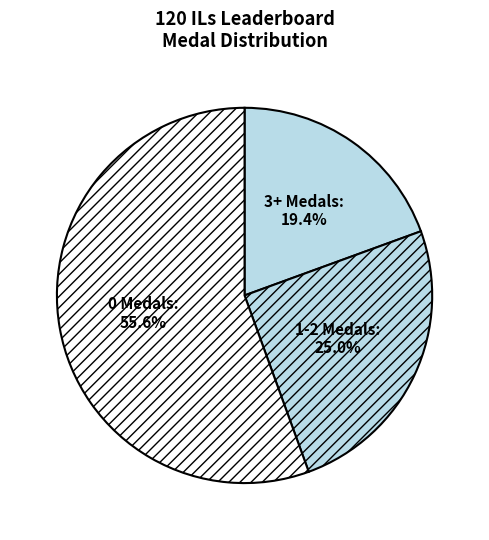

Which slice is the smallest?

3+ Medals